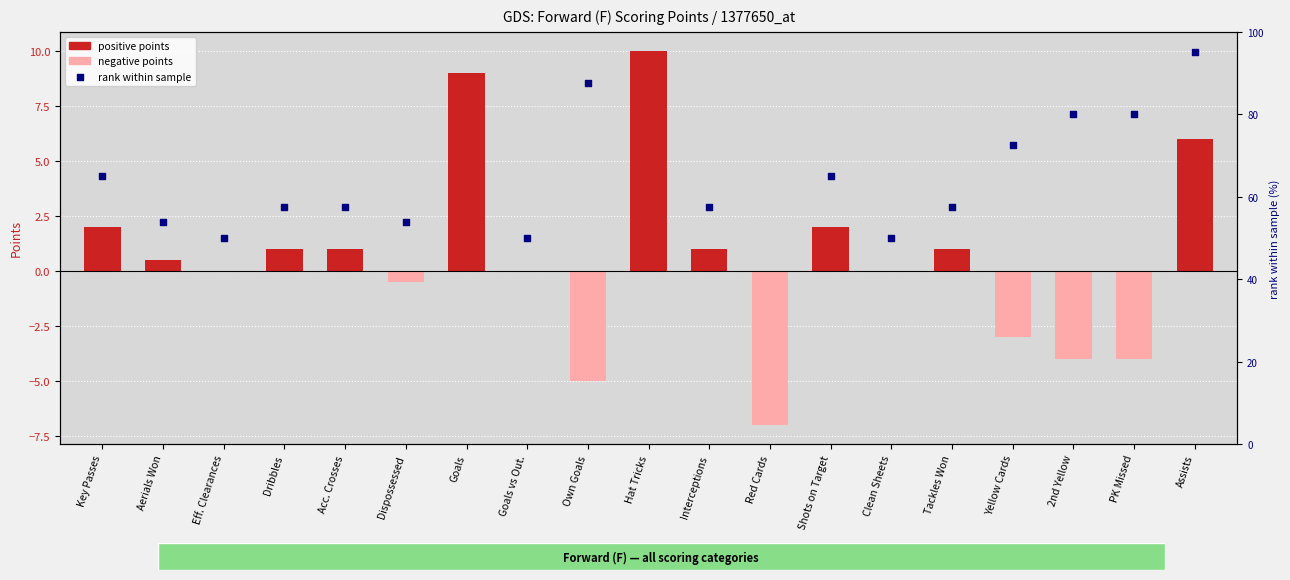

Which series has the widest spread of Y values?

rank within sample